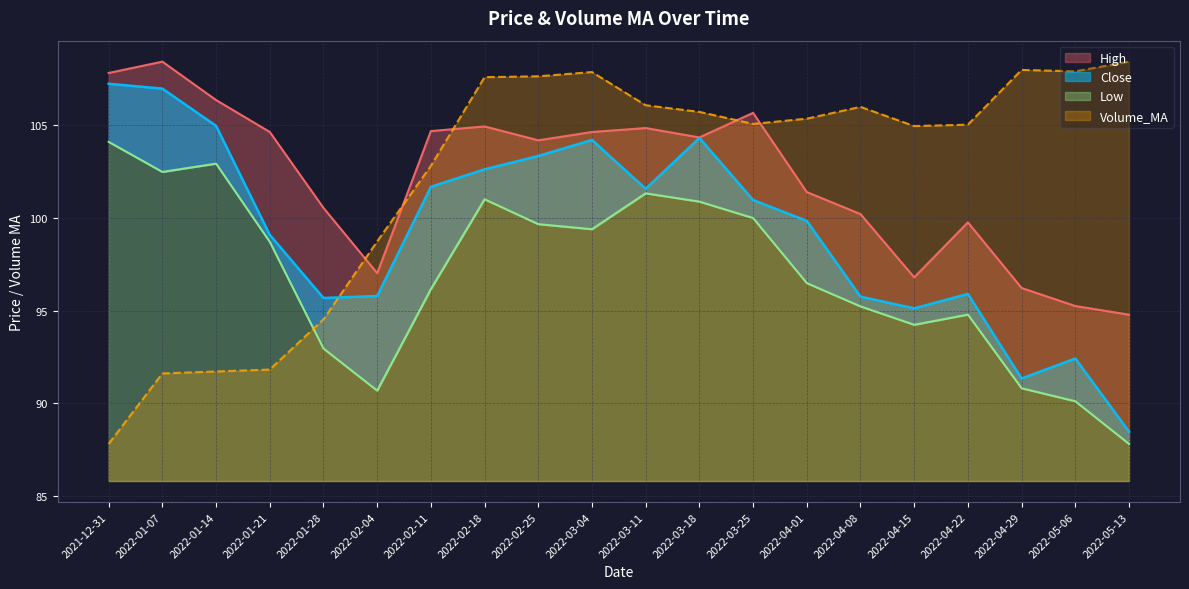

The value of High at 2022-04-08 is 100.2. True or false?

True